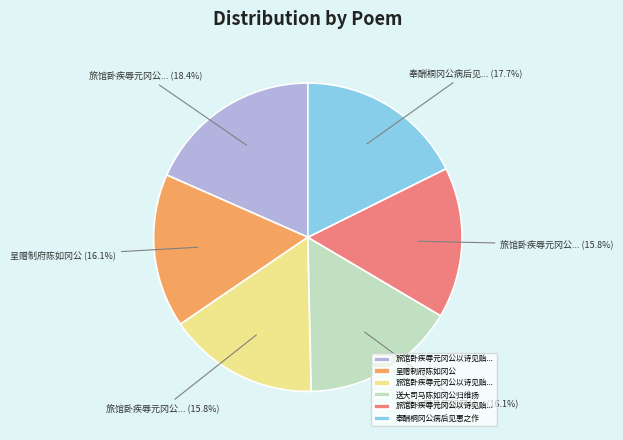

Does any single category account for the majority?

No